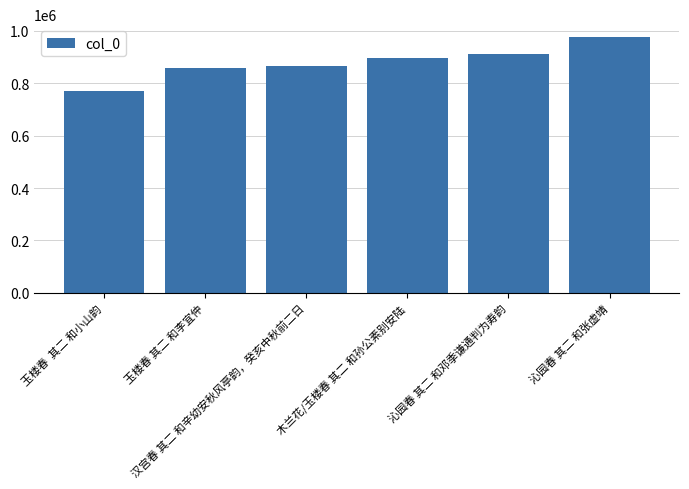

Approximately how many times larger is the value at 木兰花/玉楼春 其二 和孙公素别安陆 compared to 沁园春 其二 和邓季谦通判为寿韵?

1.0